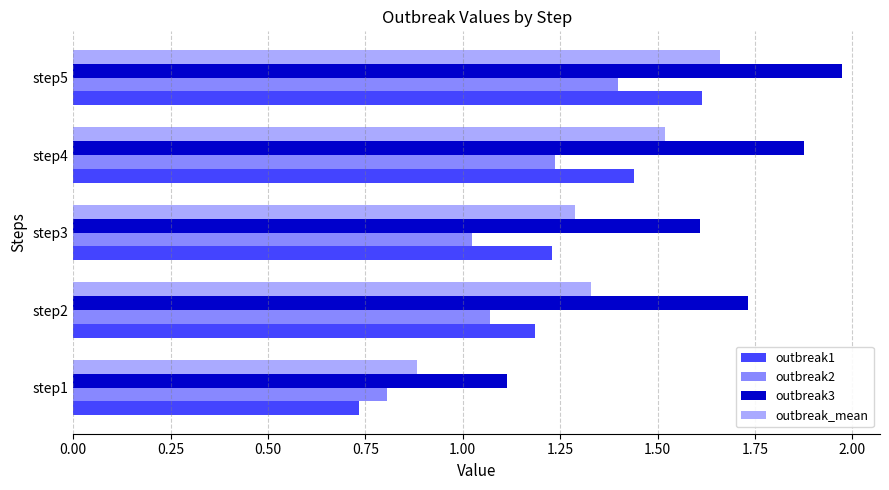

What is the minimum value for outbreak2?

0.8